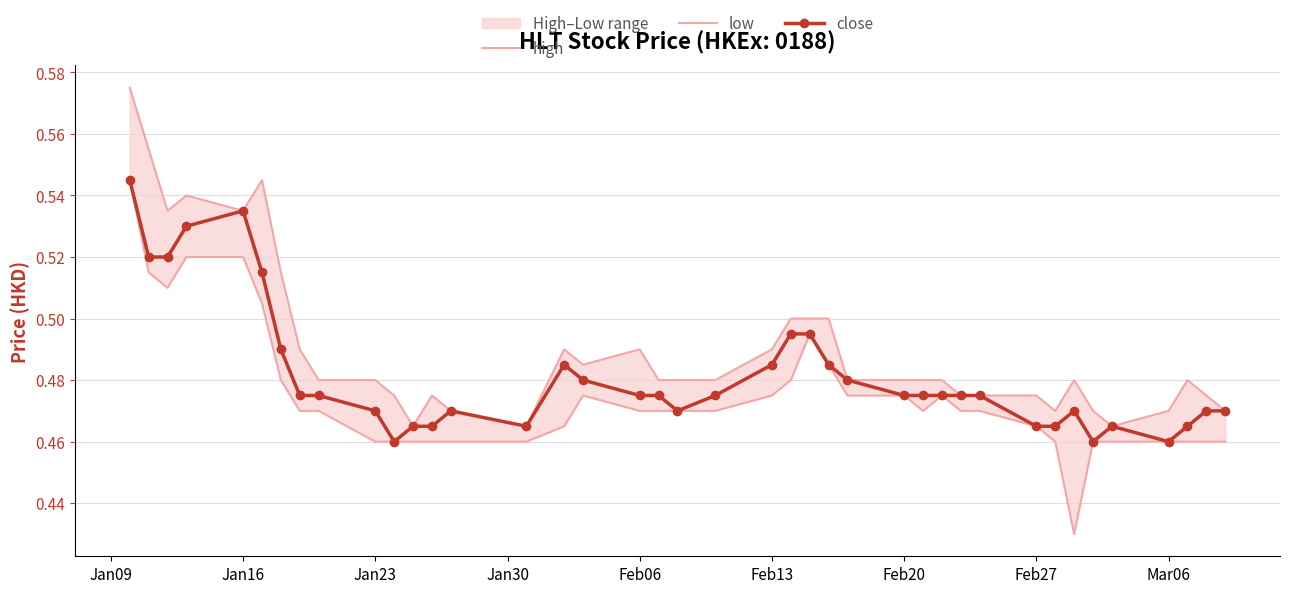

True or false: close has more than 1 interior local peaks.

True